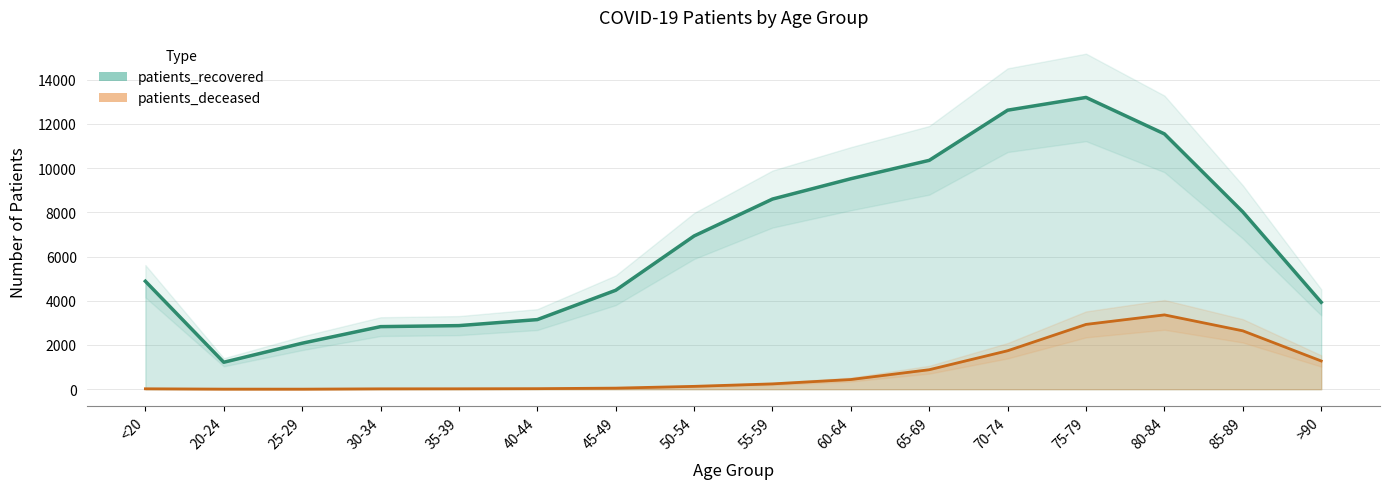

At which category is the sum across all series the highest?

75-79